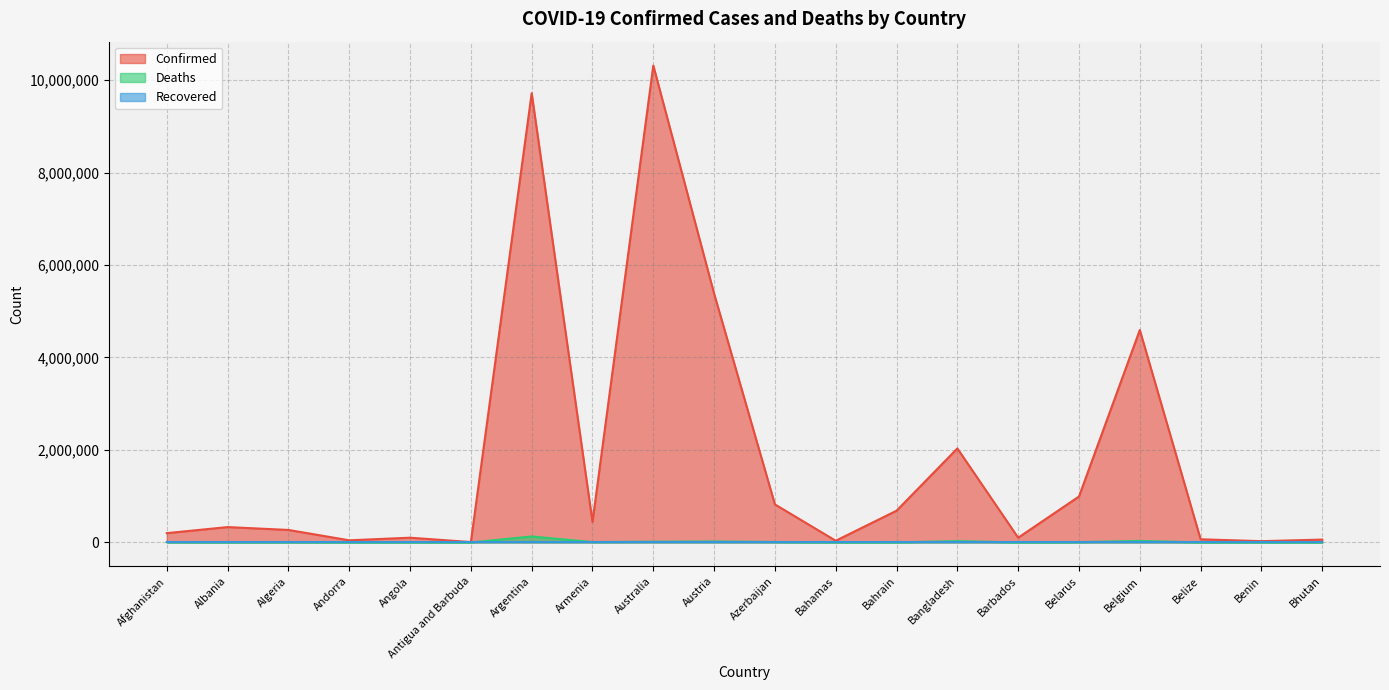

Rank the categories by Confirmed value from lowest to highest.

Antigua and Barbuda, Benin, Bahamas, Andorra, Bhutan, Belize, Barbados, Angola, Afghanistan, Algeria, Albania, Armenia, Bahrain, Azerbaijan, Belarus, Bangladesh, Belgium, Austria, Argentina, Australia